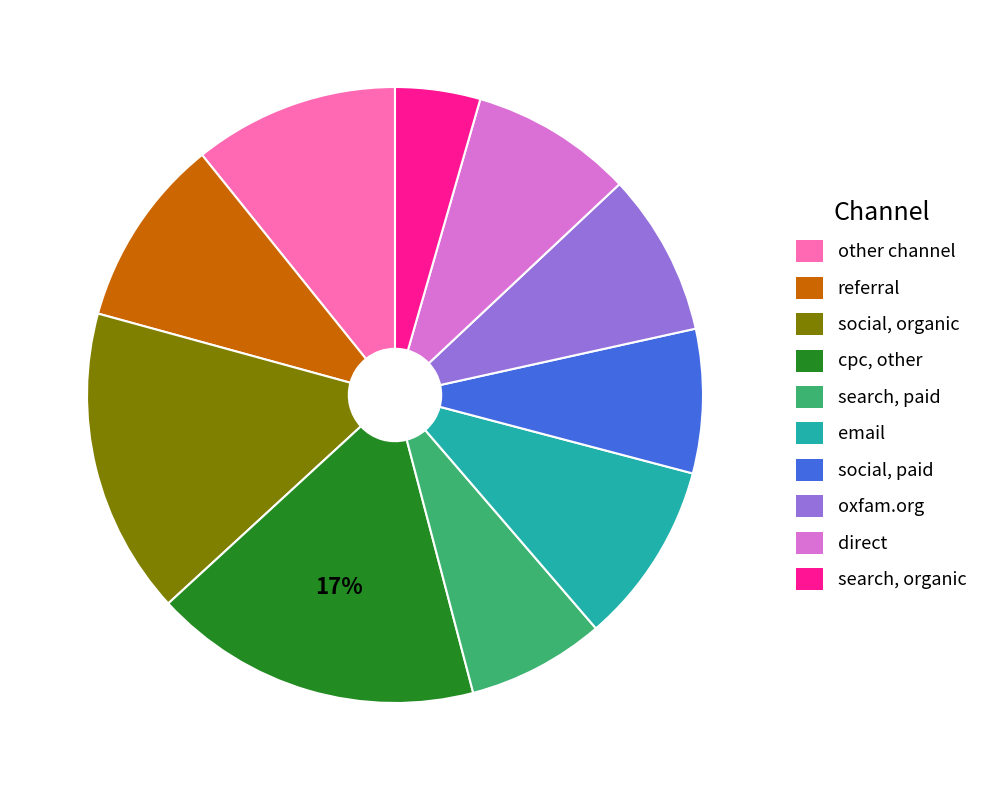

To the nearest percent, what is the difference between the largest and smallest slice percentages?

13%